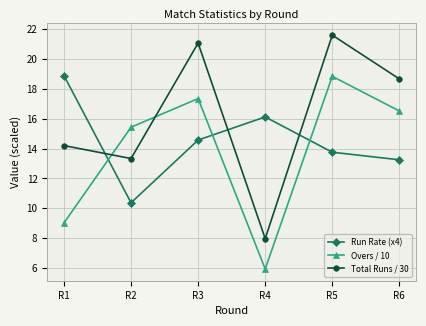

What is the value of the Run Rate (x4) point at the 4th from the left?

16.1